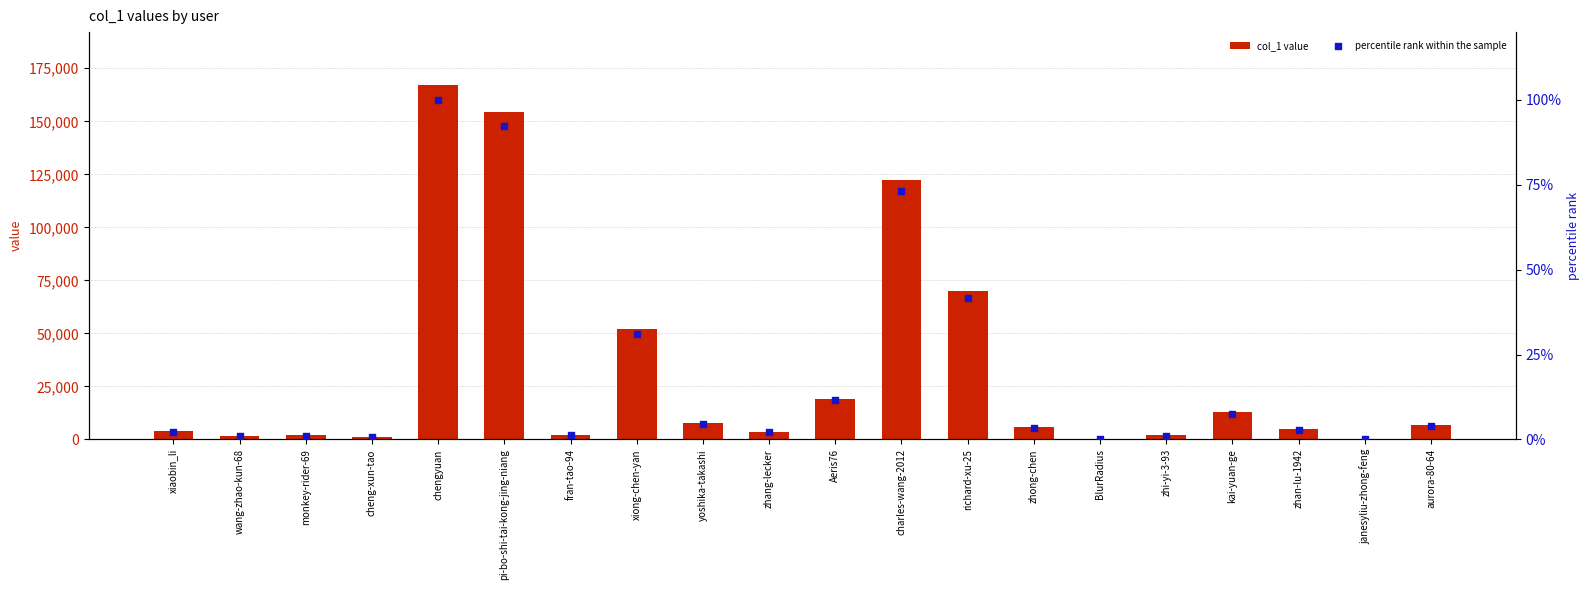

Is the value of col_1 value at zhang-lecker greater than the value of percentile rank within the sample at janesyliu-zhong-feng?

Yes